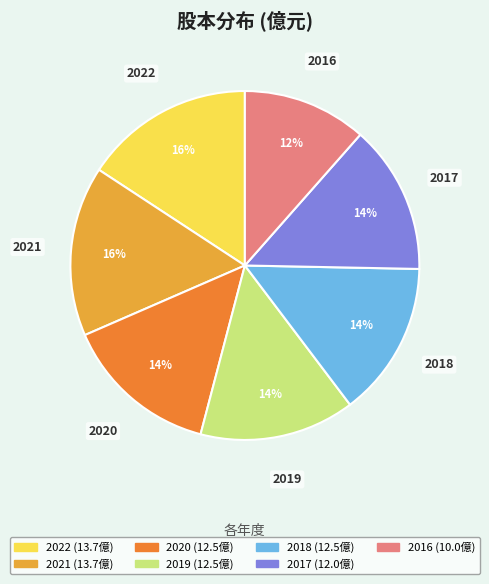

What is the ratio of the value at 2022 to the value at 2020?

1.1